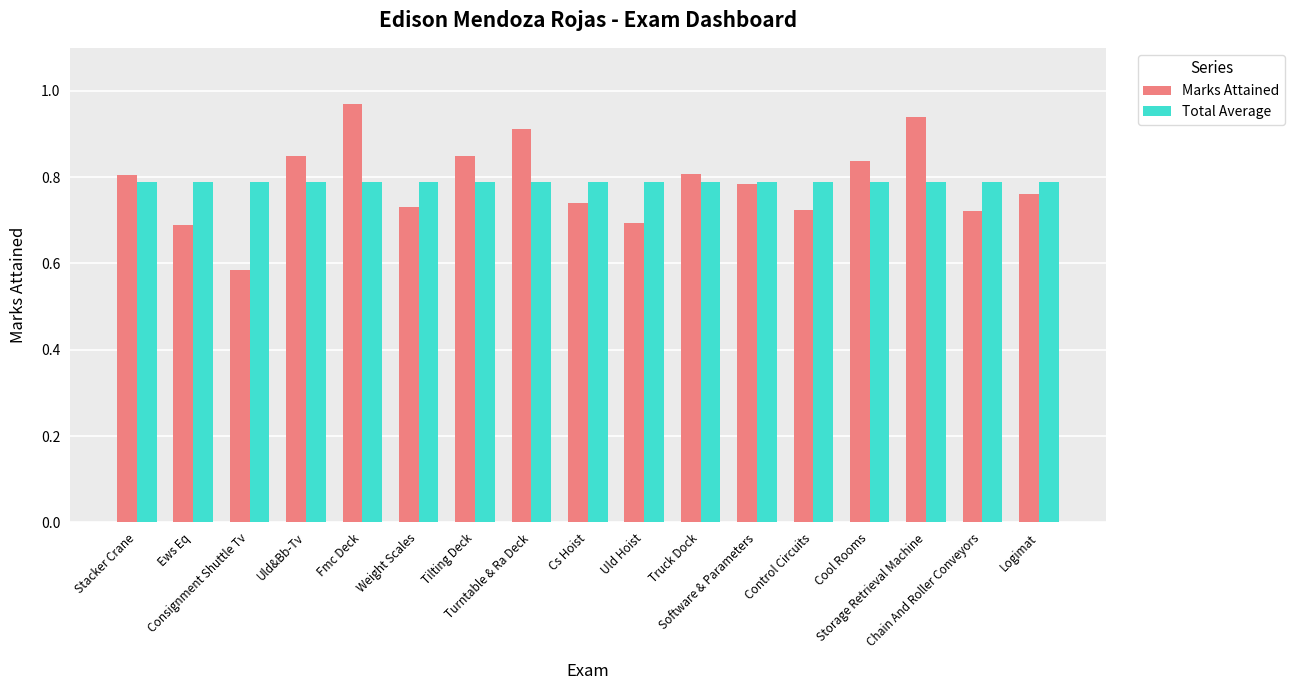

Is it true that Marks Attained equals 0.8 at Cool Rooms?

True